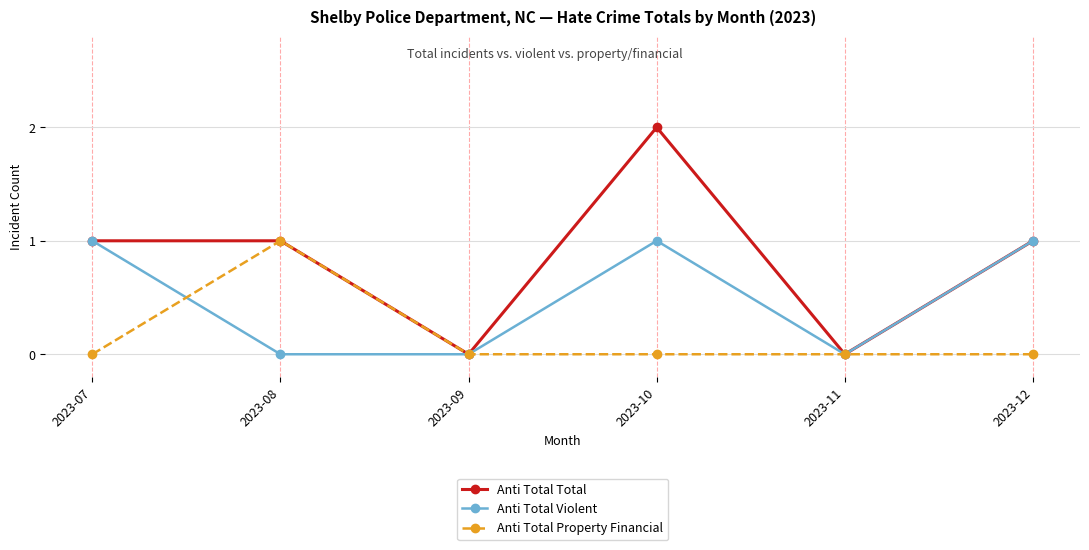

Reading left to right, transcribe all the data shown in this chart.

Anti Total Total: 1	1	0	2	0	1
Anti Total Violent: 1	0	0	1	0	1
Anti Total Property Financial: 0	1	0	0	0	0